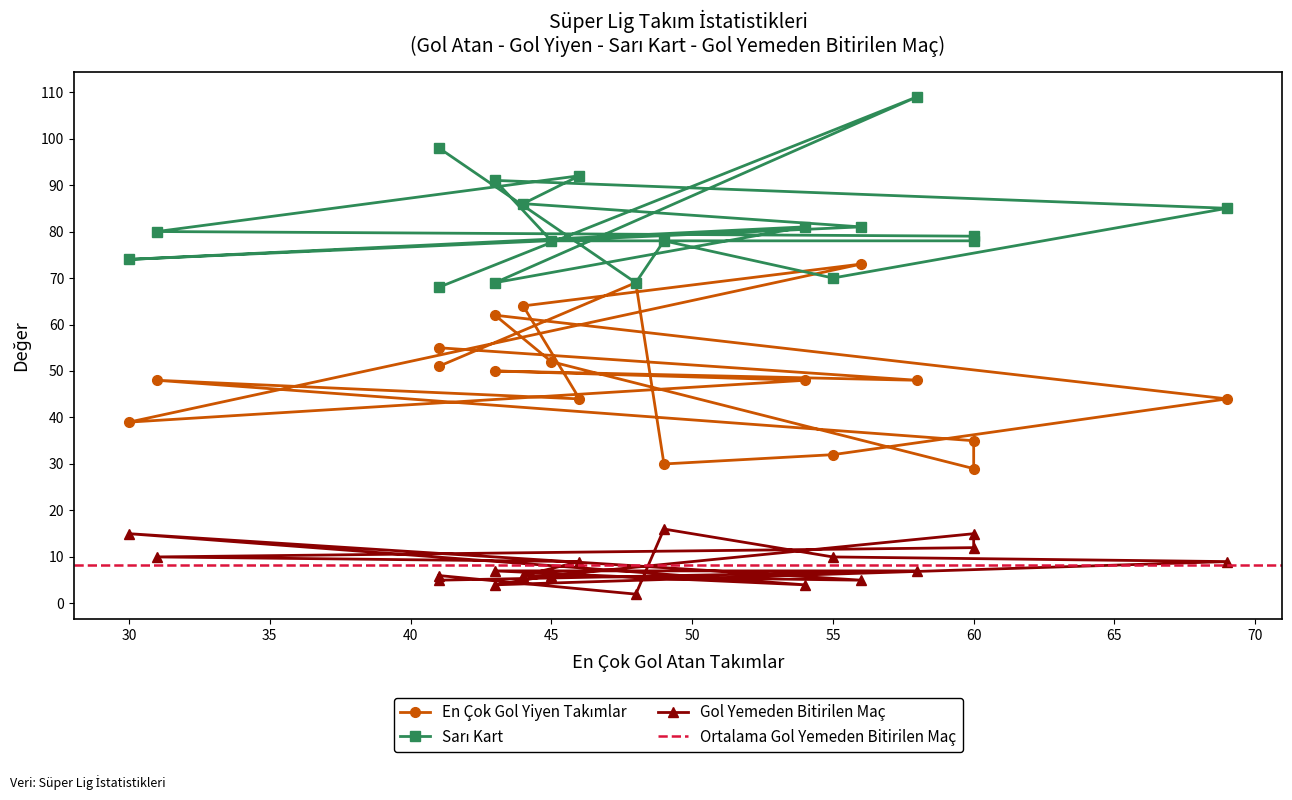

How many values in the Gol Yemeden Bitirilen Maç series exceed 7?

8